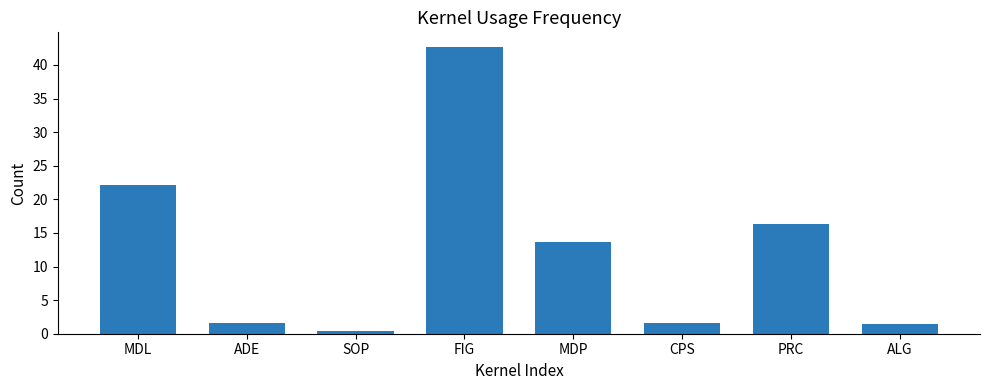

What position from the left is CPS?

6